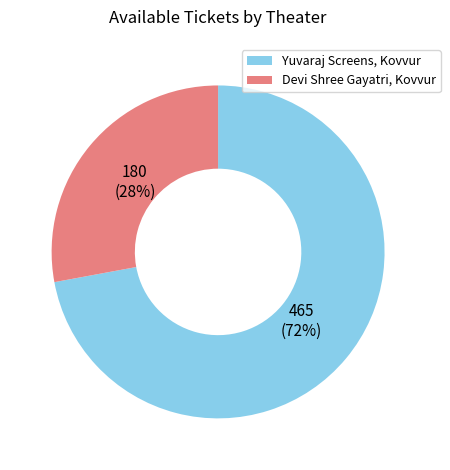

To the nearest percent, what is the average slice percentage?

50%